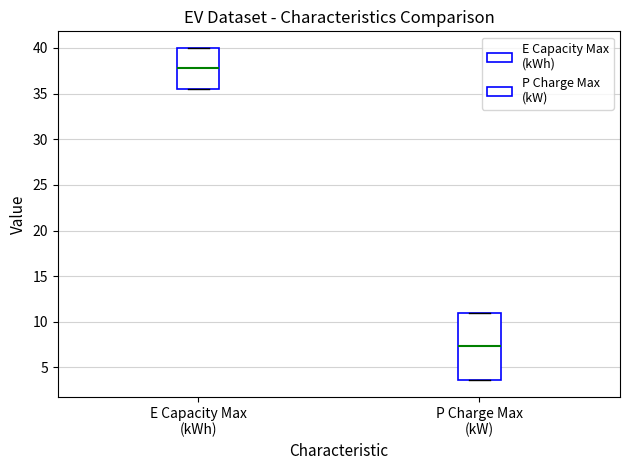

Which box's median line is the highest?

E Capacity Max (kWh)